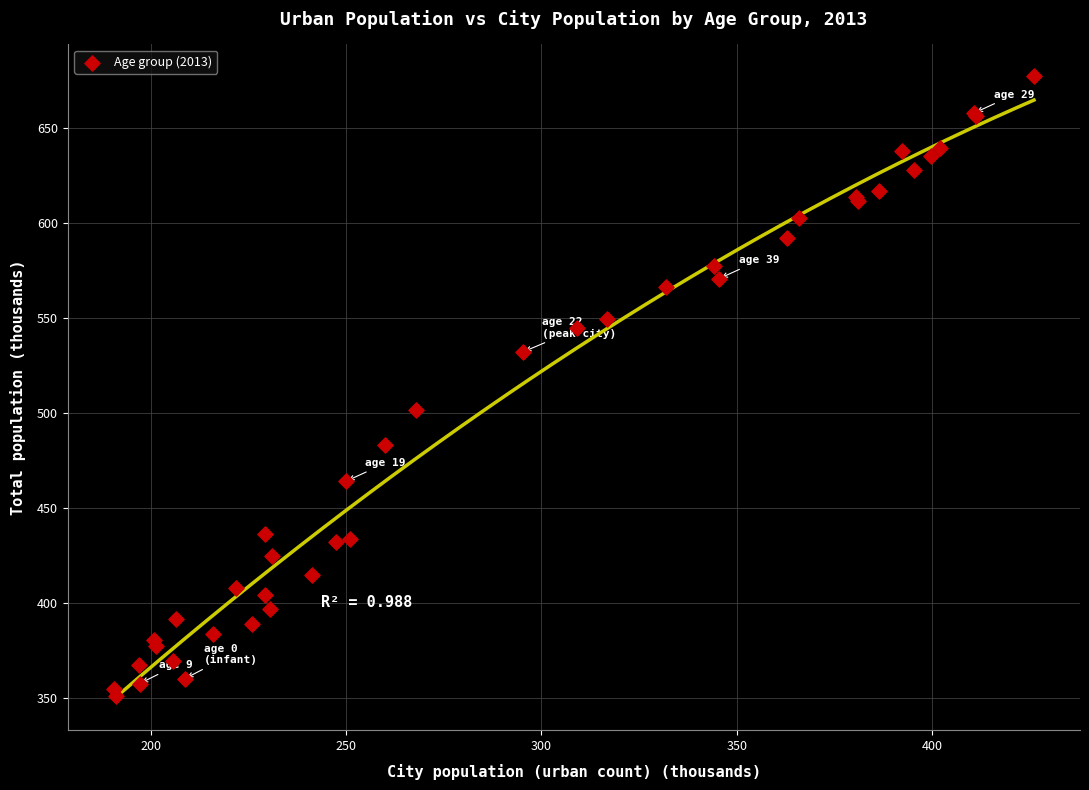

What Y value in the scatter plot is closest to 514?

501.7